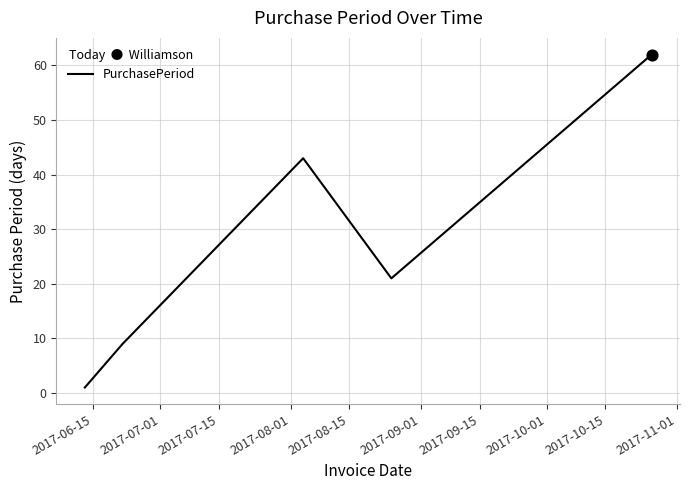

What is the maximum value shown in the chart?

62